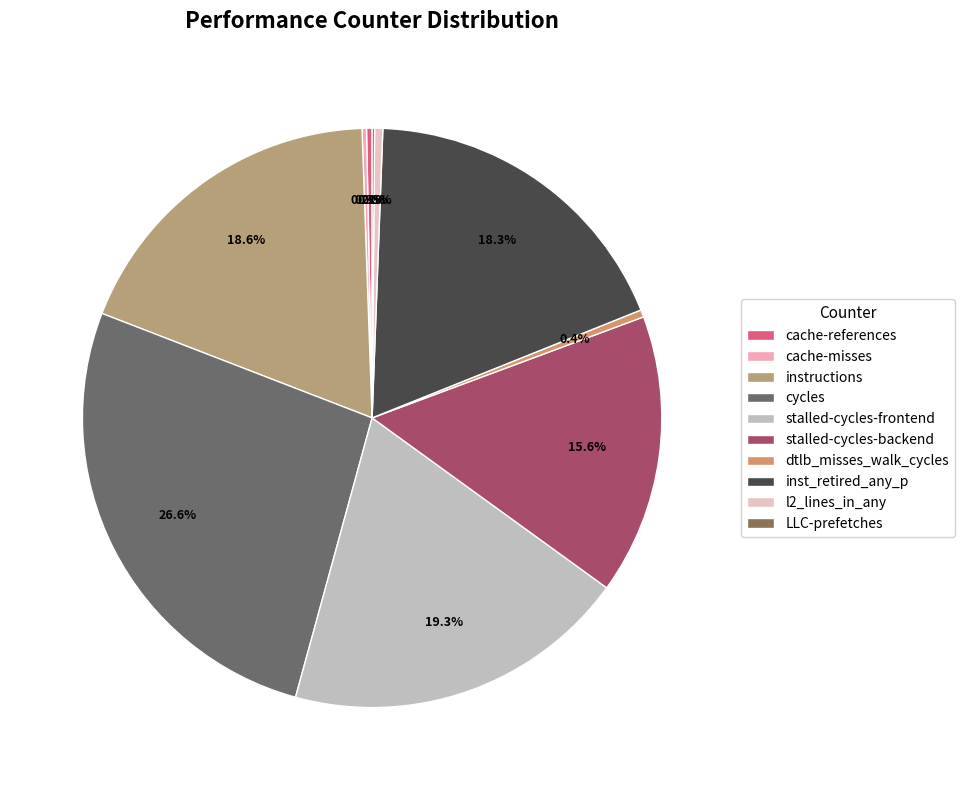

Which category has the smallest portion of the pie?

LLC-prefetches